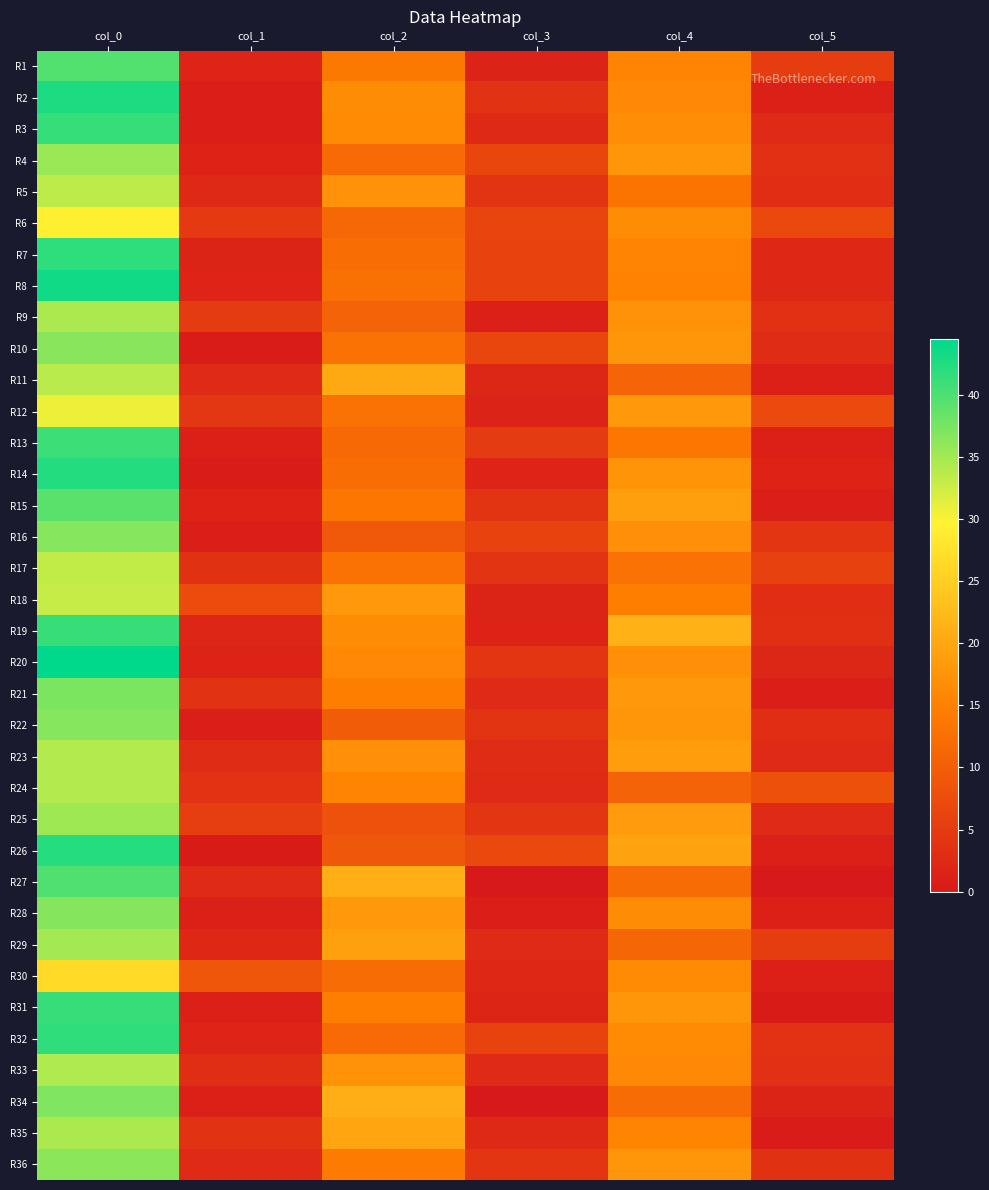

What is the spread (max minus min) of values at col_5?

8.1